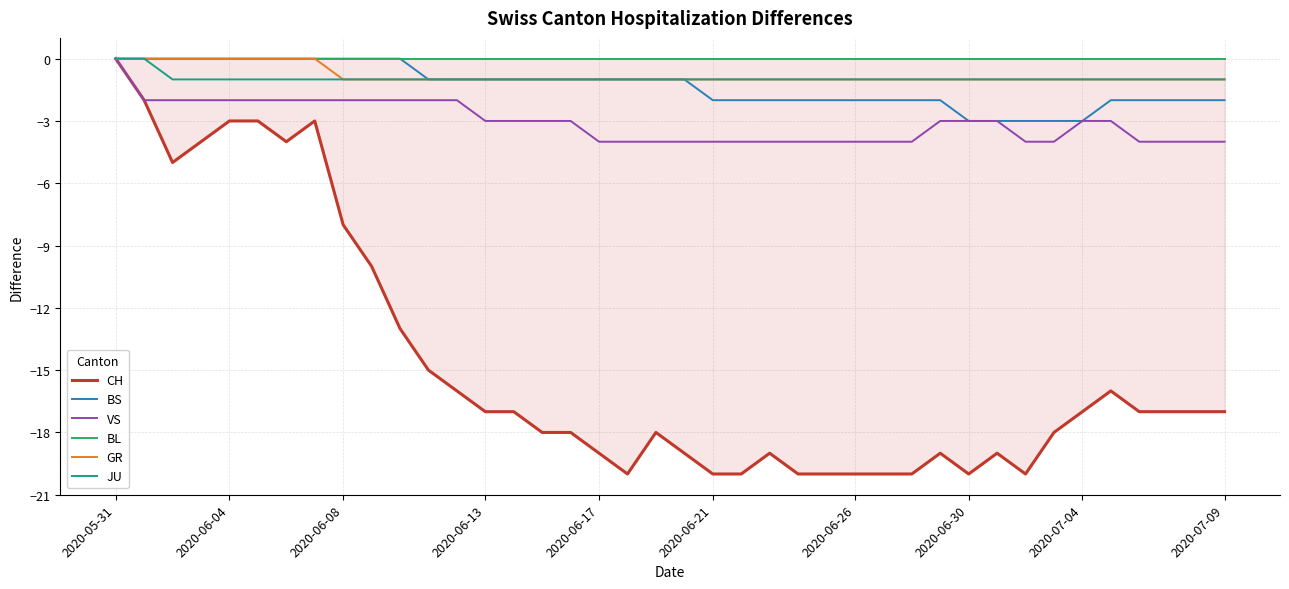

Reading left to right, extract all data points from this chart.

CH: 0	-2	-5	-4	-3	-3	-4	-3	-8	-10	-13	-15	-16	-17	-17	-18	-18	-19	-20	-18	-19	-20	-20	-19	-20	-20	-20	-20	-20	-19	-20	-19	-20	-18	-17	-16	-17	-17	-17	-17
BS: 0	0	0	0	0	0	0	0	0	0	0	-1	-1	-1	-1	-1	-1	-1	-1	-1	-1	-2	-2	-2	-2	-2	-2	-2	-2	-2	-3	-3	-3	-3	-3	-2	-2	-2	-2	-2
VS: 0	-2	-2	-2	-2	-2	-2	-2	-2	-2	-2	-2	-2	-3	-3	-3	-3	-4	-4	-4	-4	-4	-4	-4	-4	-4	-4	-4	-4	-3	-3	-3	-4	-4	-3	-3	-4	-4	-4	-4
BL: 0	0	0	0	0	0	0	0	0	0	0	0	0	0	0	0	0	0	0	0	0	0	0	0	0	0	0	0	0	0	0	0	0	0	0	0	0	0	0	0
GR: 0	0	0	0	0	0	0	0	-1	-1	-1	-1	-1	-1	-1	-1	-1	-1	-1	-1	-1	-1	-1	-1	-1	-1	-1	-1	-1	-1	-1	-1	-1	-1	-1	-1	-1	-1	-1	-1
JU: 0	0	-1	-1	-1	-1	-1	-1	-1	-1	-1	-1	-1	-1	-1	-1	-1	-1	-1	-1	-1	-1	-1	-1	-1	-1	-1	-1	-1	-1	-1	-1	-1	-1	-1	-1	-1	-1	-1	-1